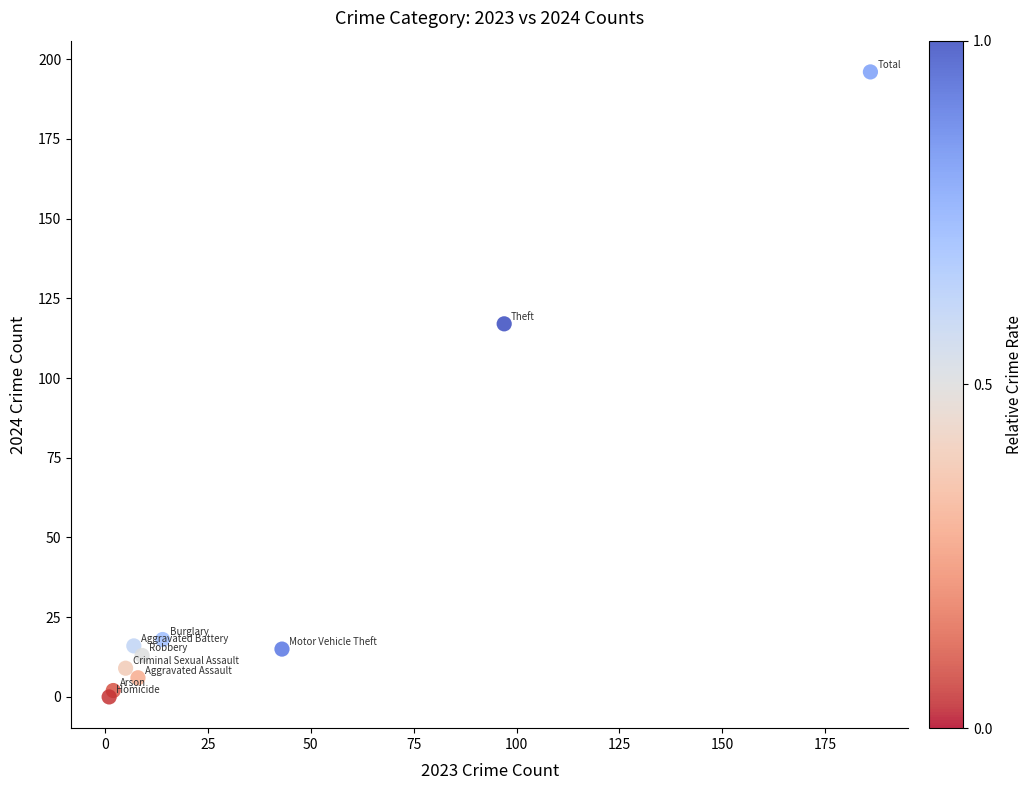

What Y value in the scatter plot is closest to 98?

117